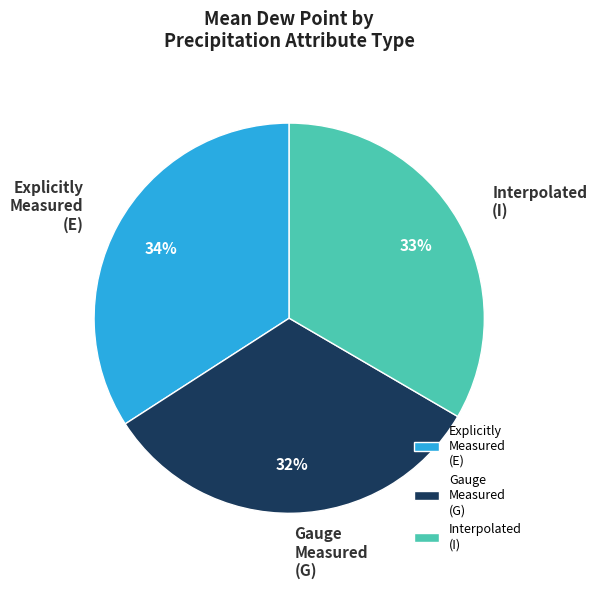

Rank the categories by value from lowest to highest.

Gauge Measured (G), Interpolated (I), Explicitly Measured (E)